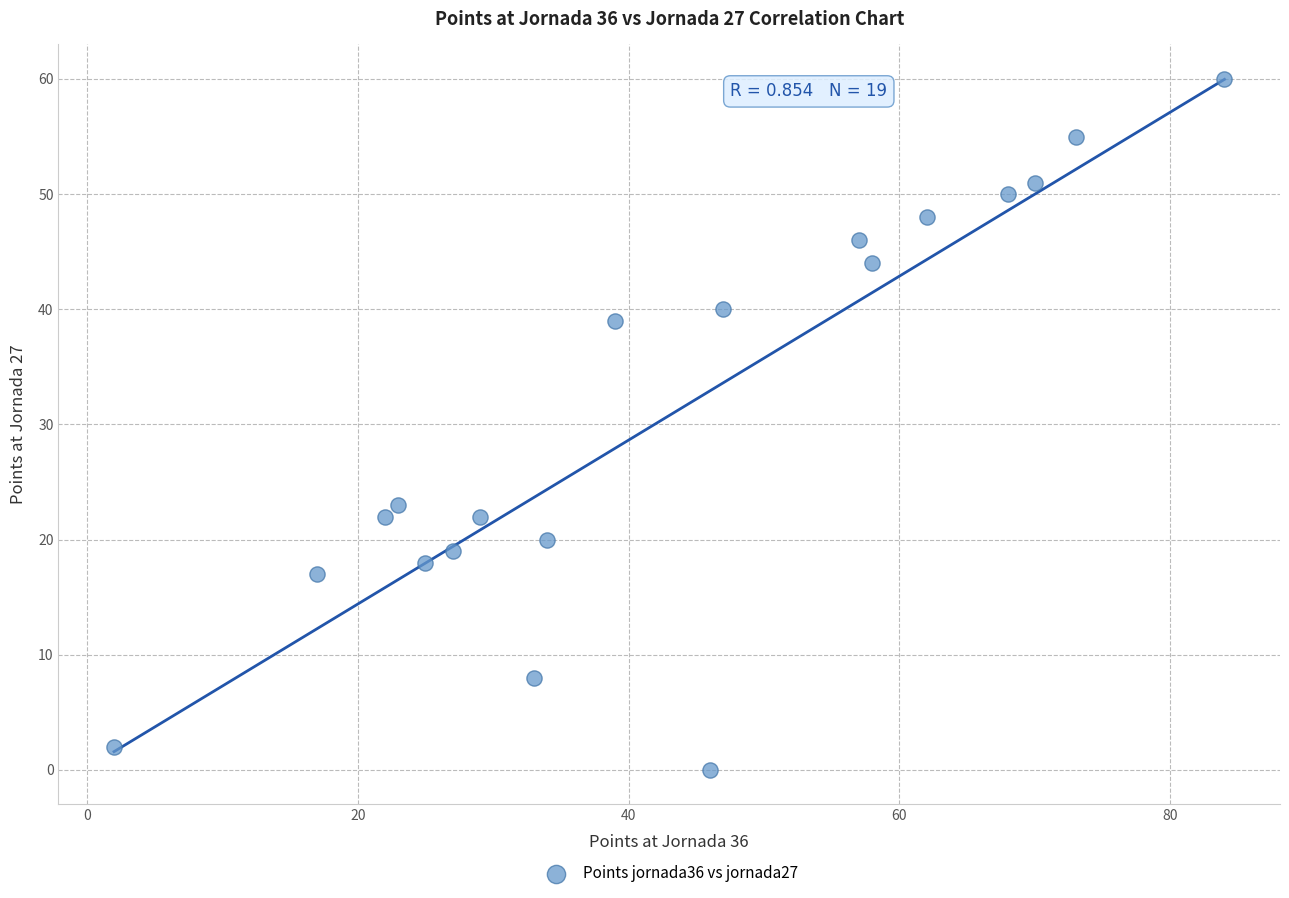

What Y value in the scatter plot is closest to 30?

23